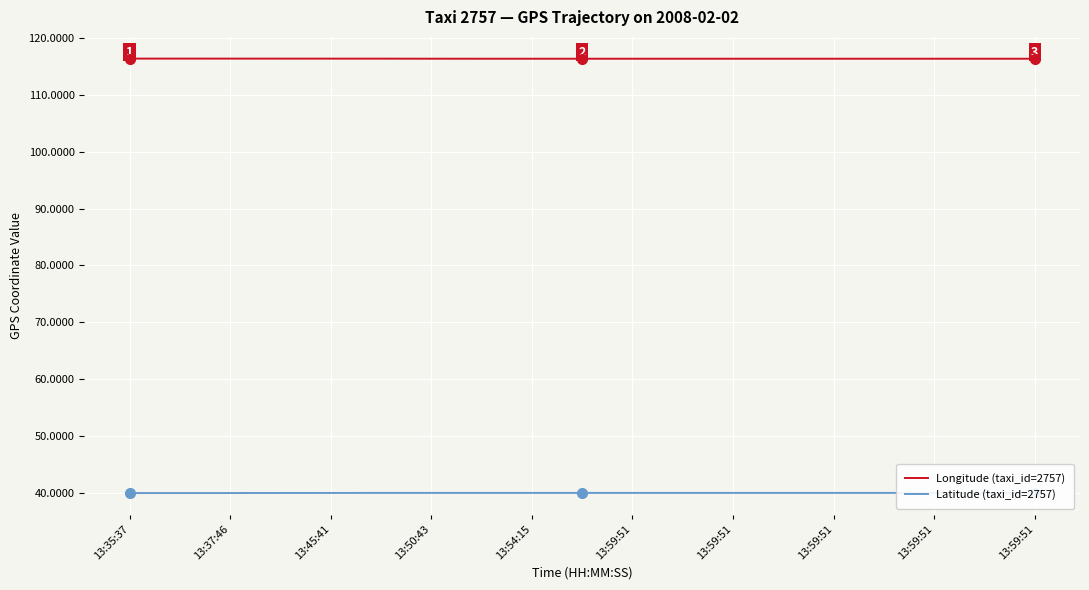

At which category does Longitude (taxi_id=2757) reach its first local peak?

13:59:51